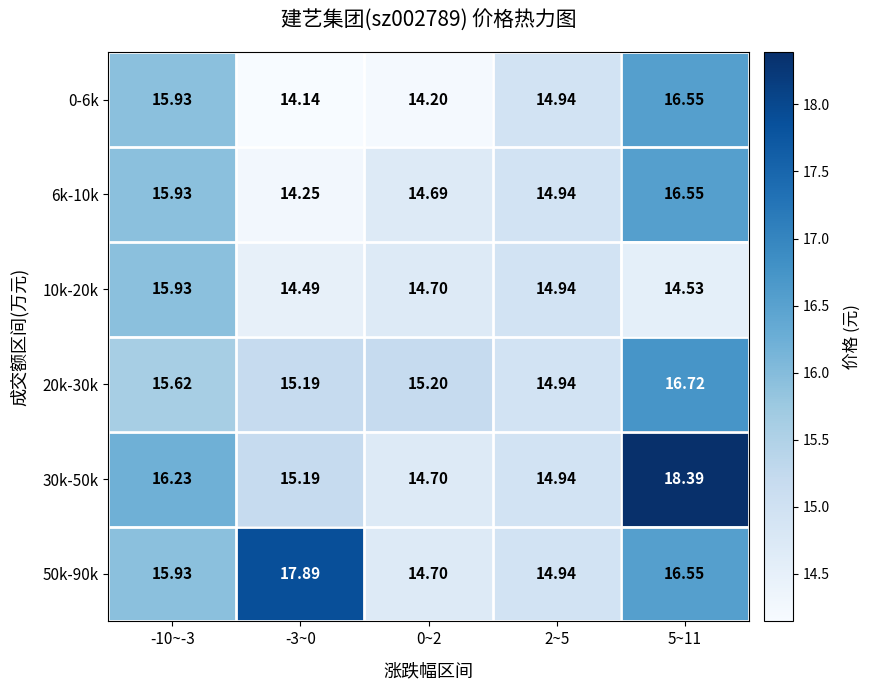

Which series has the largest range (max minus min)?

30k-50k